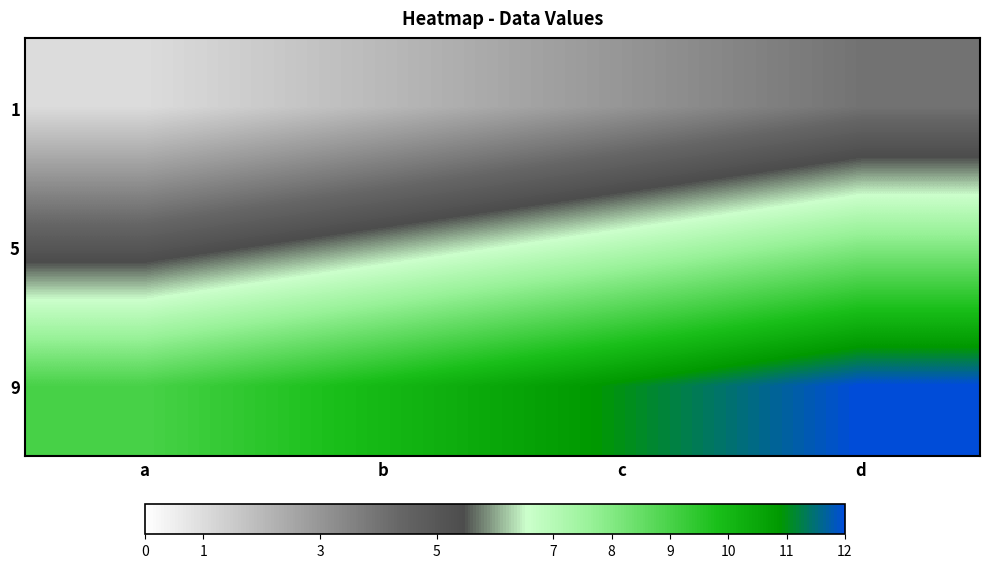

What is the difference between the highest and lowest values at d?

8